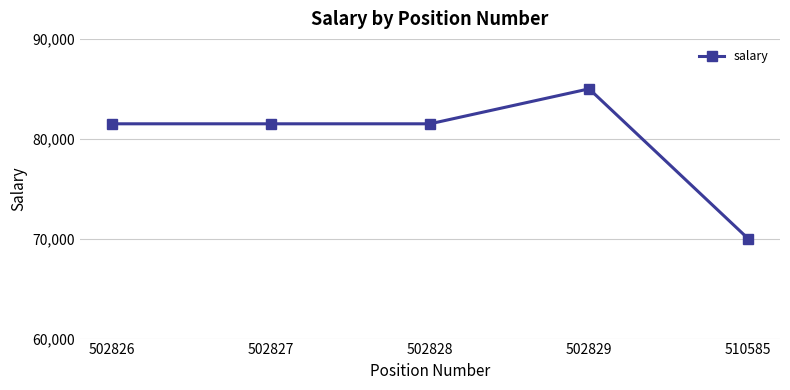

Reading left to right, list all the values displayed in this chart.

502826=81500	502827=81500	502828=81500	502829=85000	510585=70000